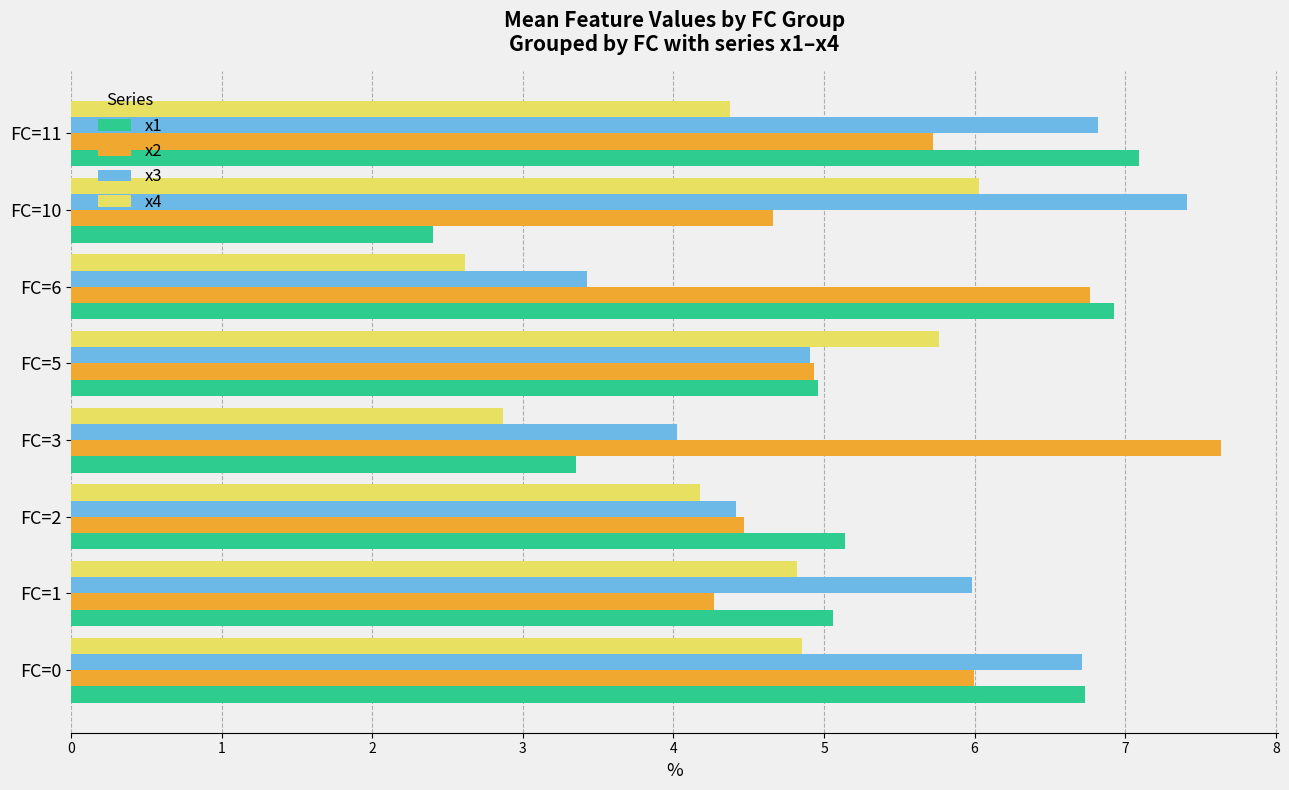

Where is x2 nearest to the value 5?

FC=5